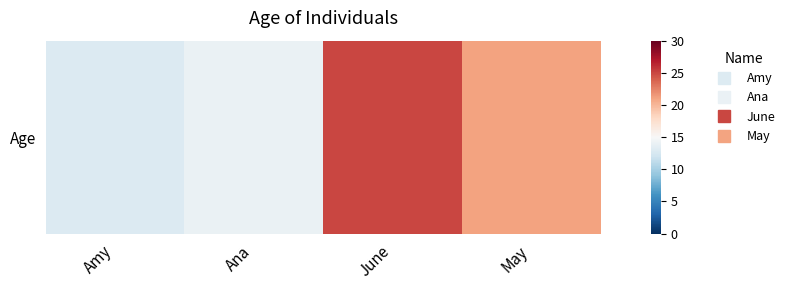

The value at Ana is 14. True or false?

True